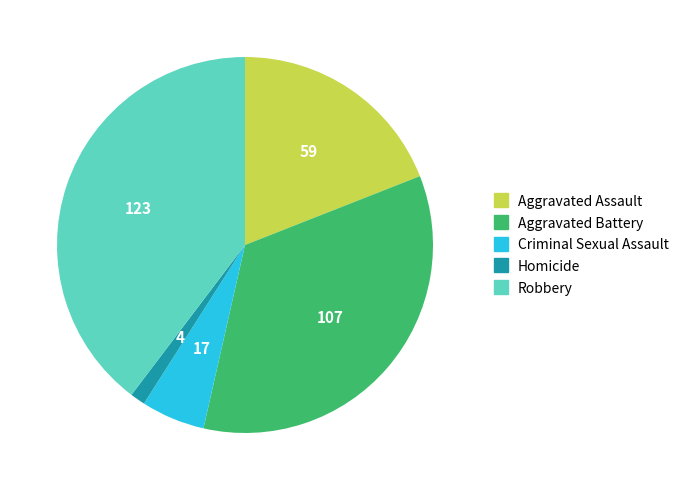

What is the ratio of the value at Aggravated Assault to the value at Aggravated Battery?

0.6